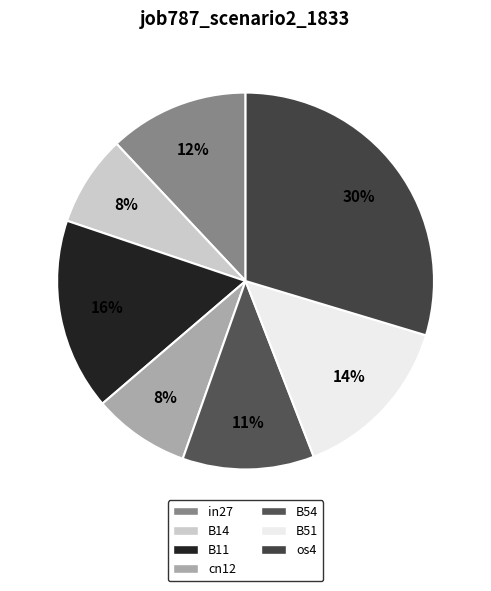

Which category has the biggest portion of the pie?

os4